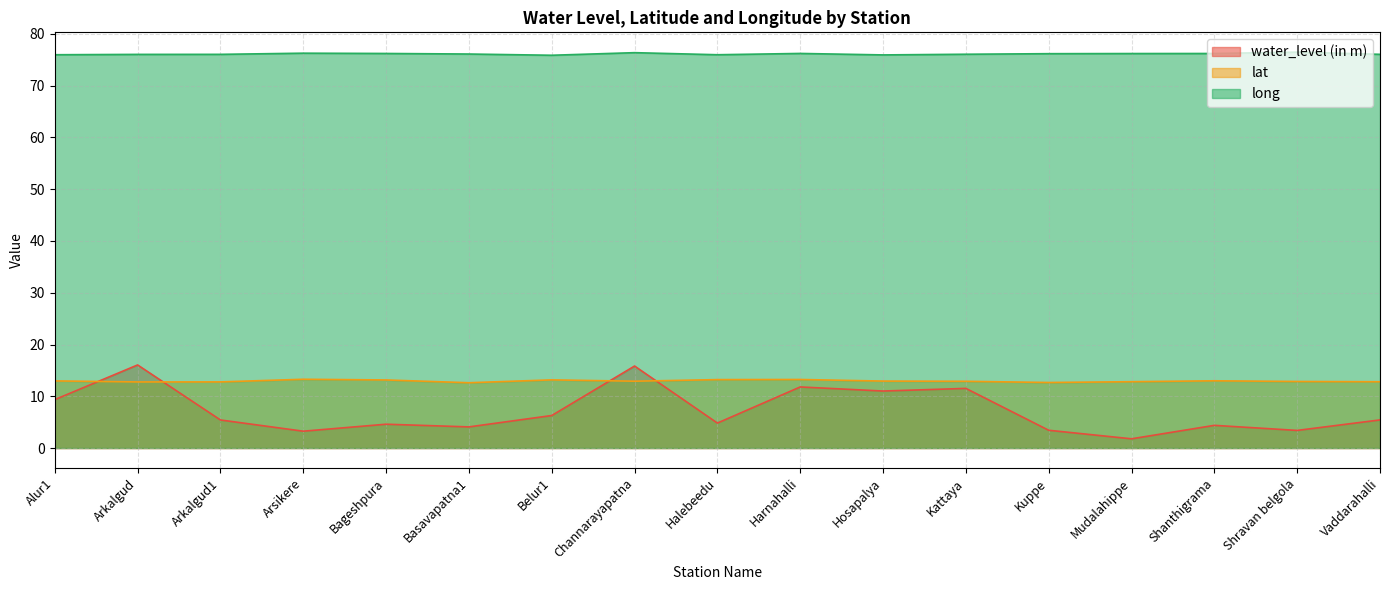

Is it true that water_level (in m) equals 4.4 at Shanthigrama?

True